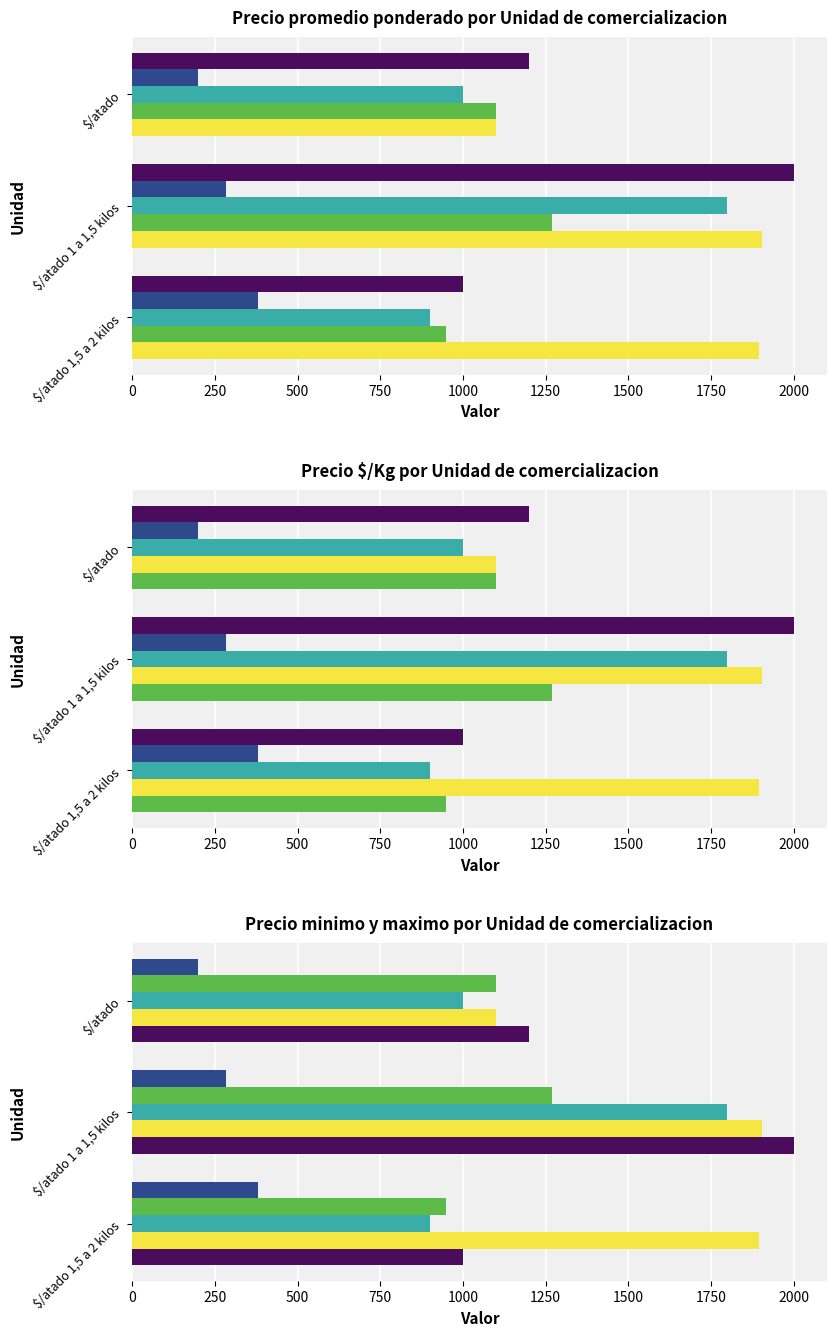

Which series changed the most between $/atado 1,5 a 2 kilos and $/atado 1 a 1,5 kilos?

Precio maximo